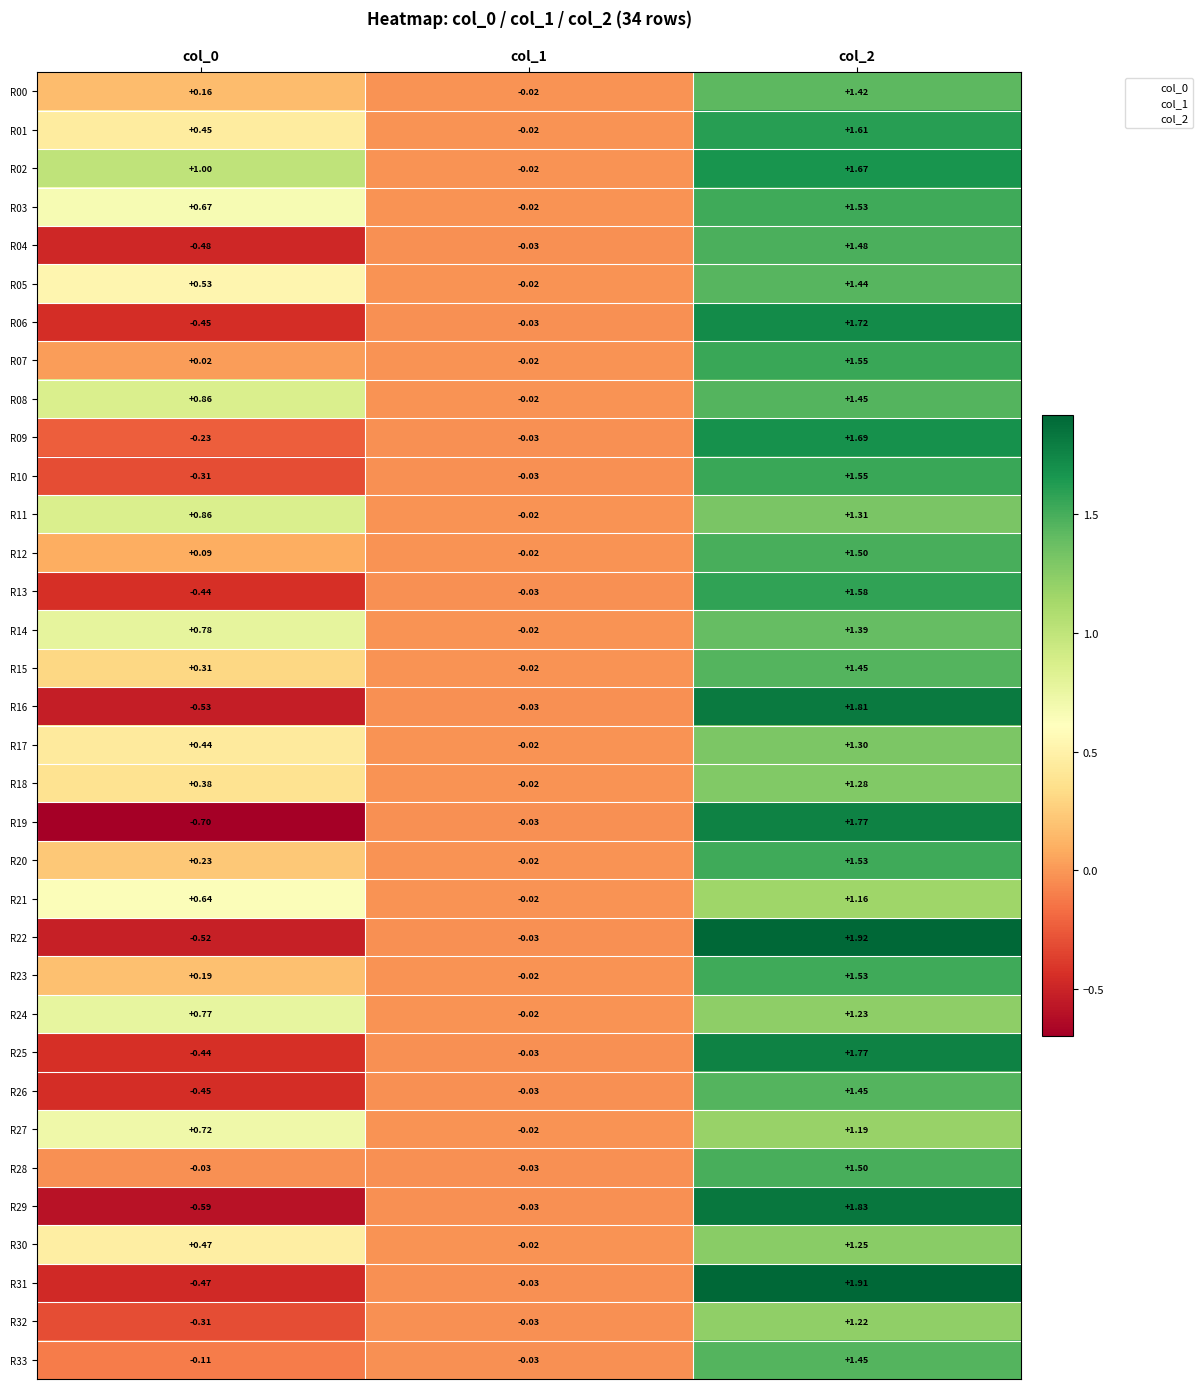

Is the value of R04 at col_1 greater than the value of R01 at col_2?

No